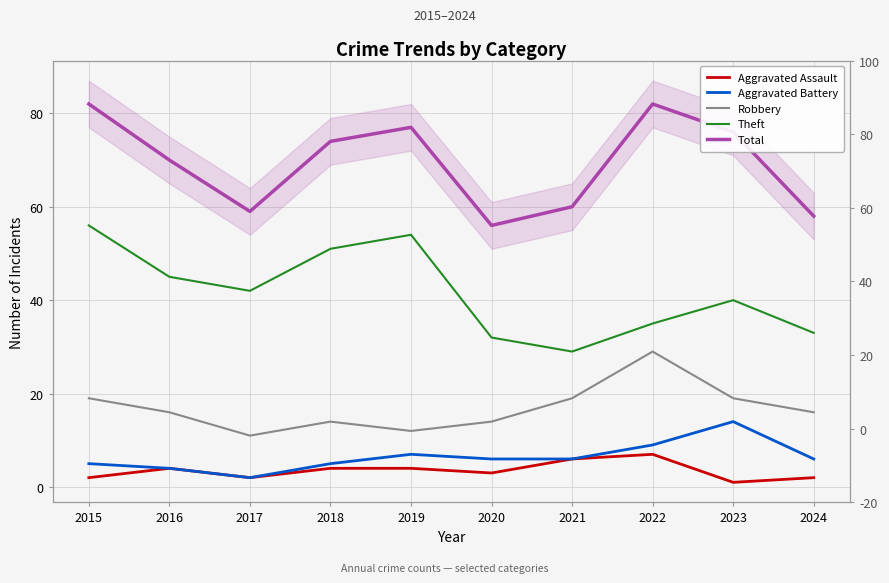

Where does the Aggravated Battery series first go above 6?

2019